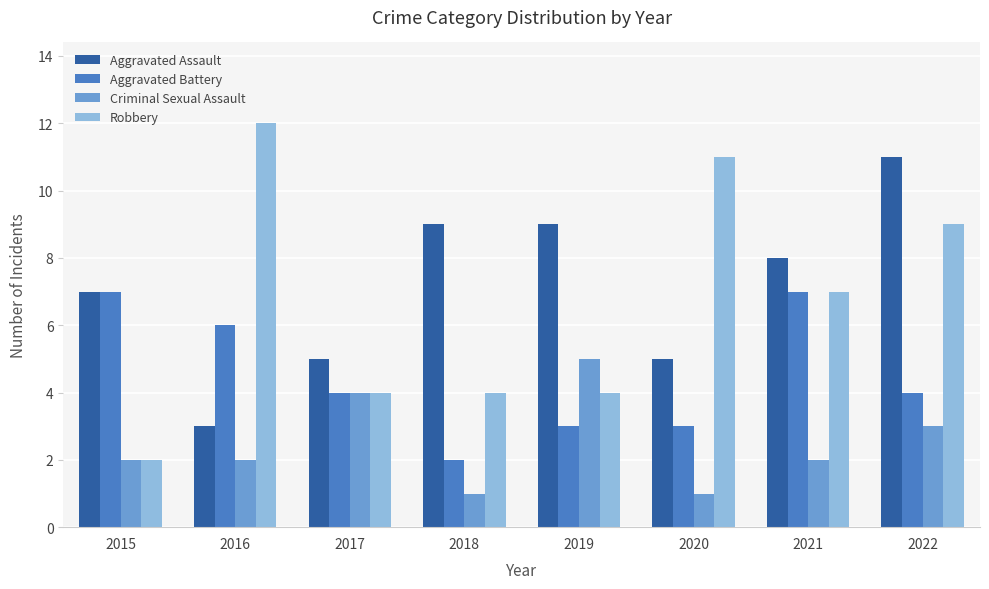

Reading right to left, extract all data points from this chart.

Aggravated Assault: 2022=11	2021=8	2020=5	2019=9	2018=9	2017=5	2016=3	2015=7
Aggravated Battery: 2022=4	2021=7	2020=3	2019=3	2018=2	2017=4	2016=6	2015=7
Criminal Sexual Assault: 2022=3	2021=2	2020=1	2019=5	2018=1	2017=4	2016=2	2015=2
Robbery: 2022=9	2021=7	2020=11	2019=4	2018=4	2017=4	2016=12	2015=2